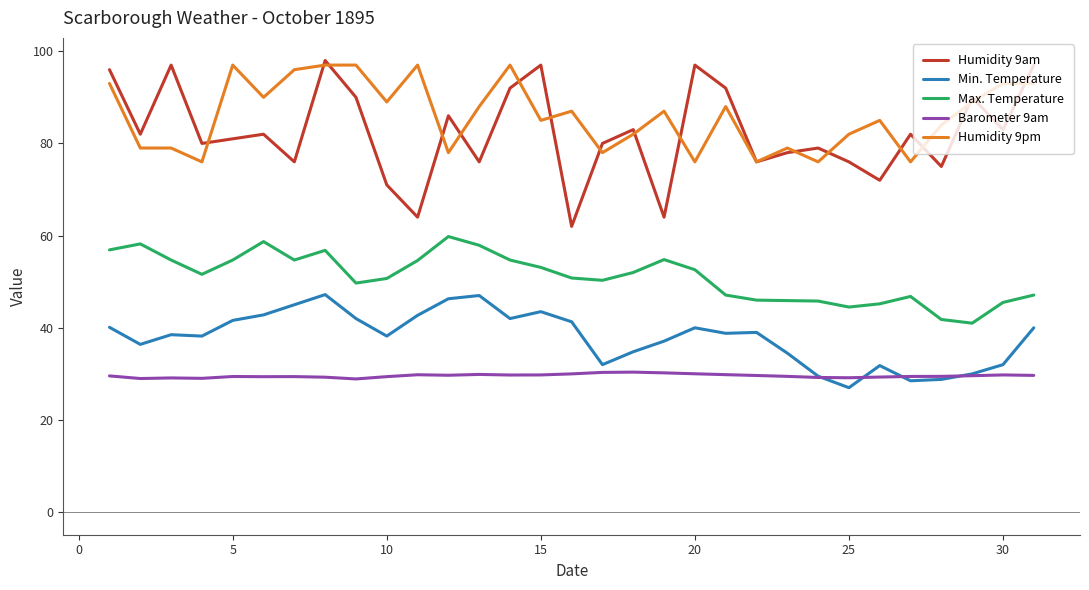

What is the maximum value shown in the chart?

98.0